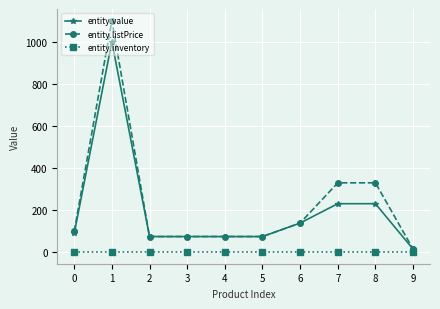

Which category has the highest value across all series?

1